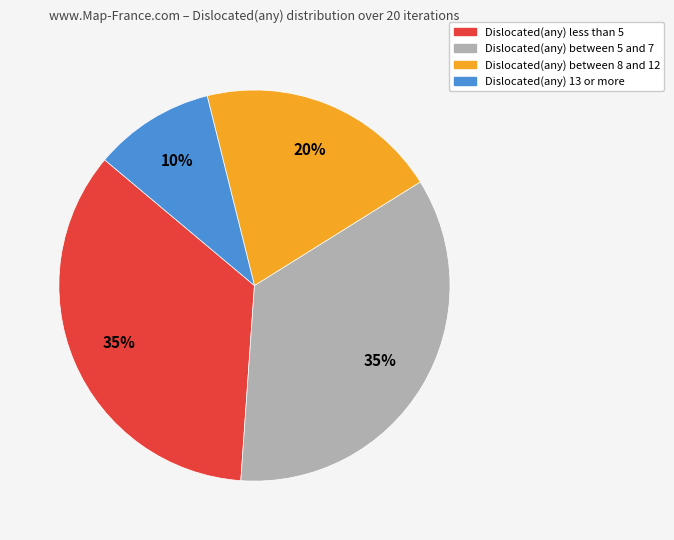

Which category has the smallest portion of the pie?

Dislocated(any) 13 or more